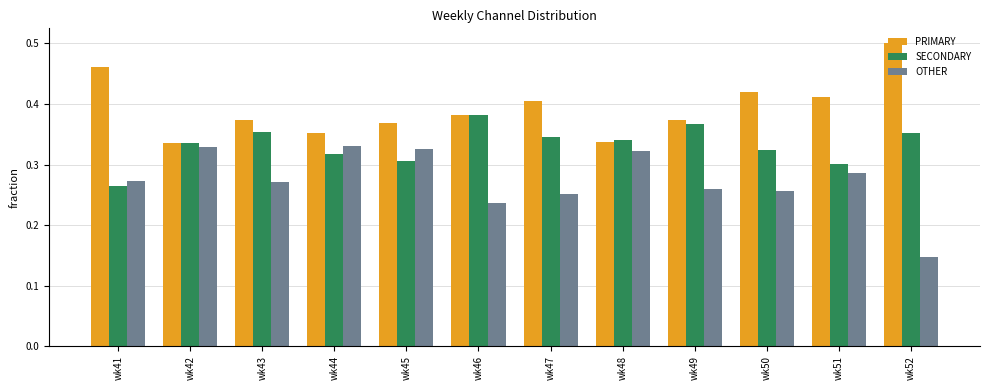

Which series has the largest total across all categories?

PRIMARY